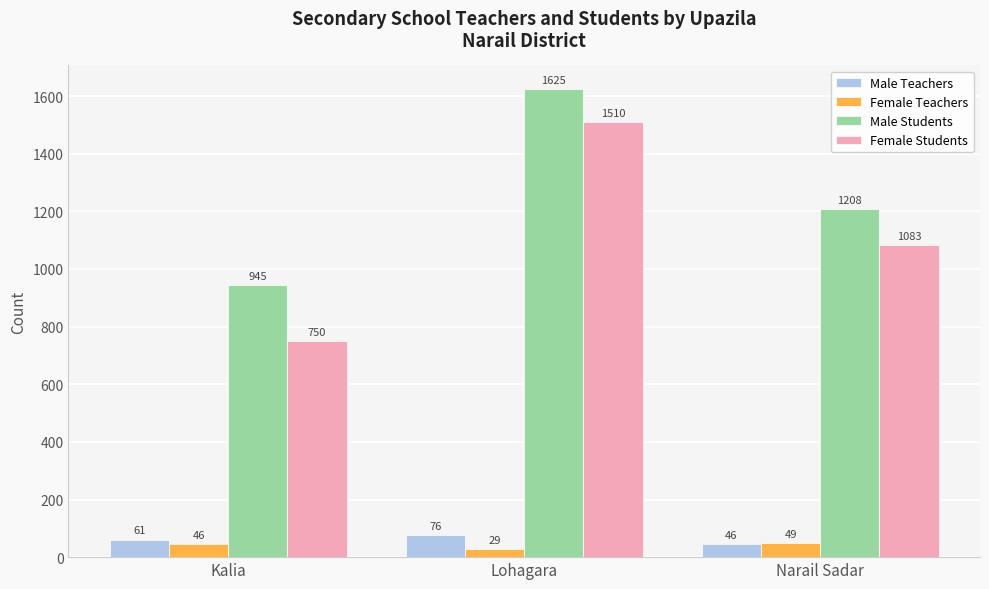

What is the difference between the highest and lowest values at Kalia?

899